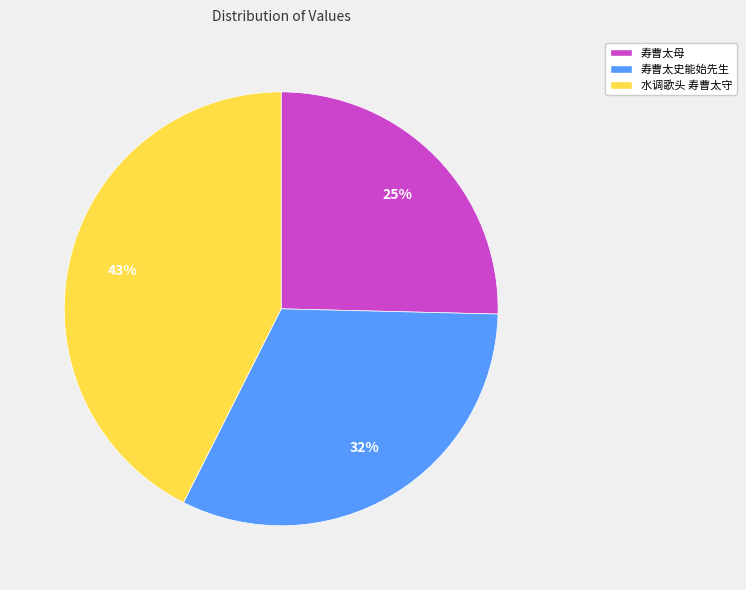

Count the number of slices in the pie.

3